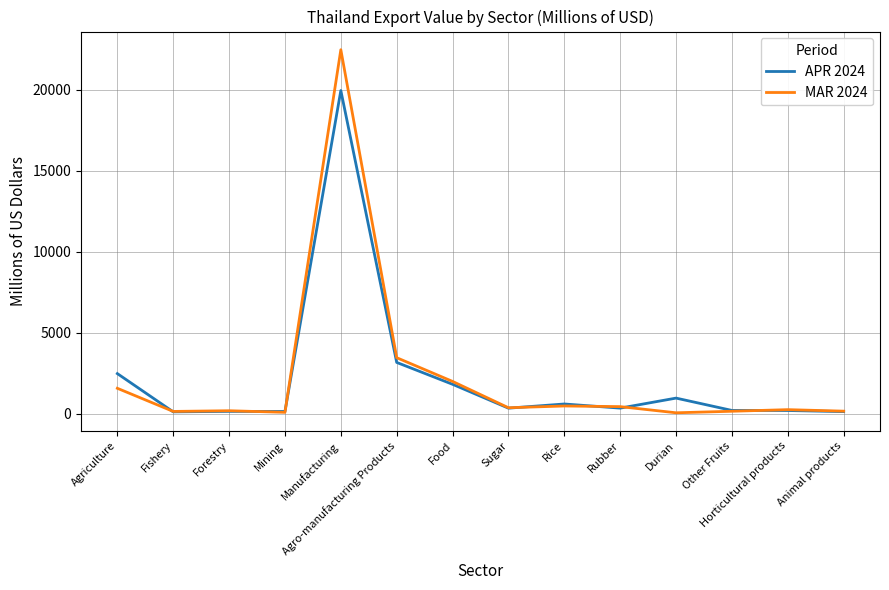

What are all the series names shown in the legend?

APR 2024, MAR 2024